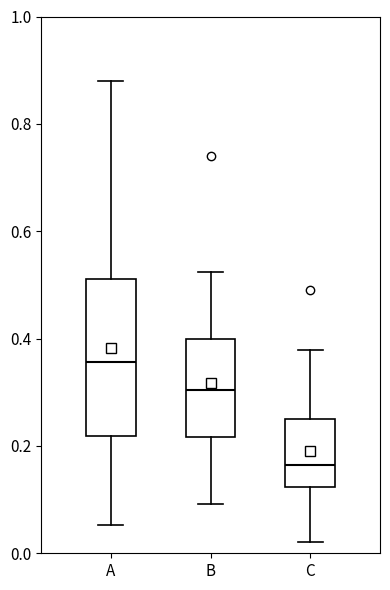

Reading left to right, read every box against the y-axis: the position of its median line, the range the box covers, and the ends of its whiskers. The values are not printed on the chart, so give them approximately, as read against the axis.

A: median 0.36, box 0.22 to 0.52, whiskers 0.06 to 0.88
B: median 0.30, box 0.22 to 0.40, whiskers 0.10 to 0.52
C: median 0.16, box 0.12 to 0.26, whiskers 0.02 to 0.38